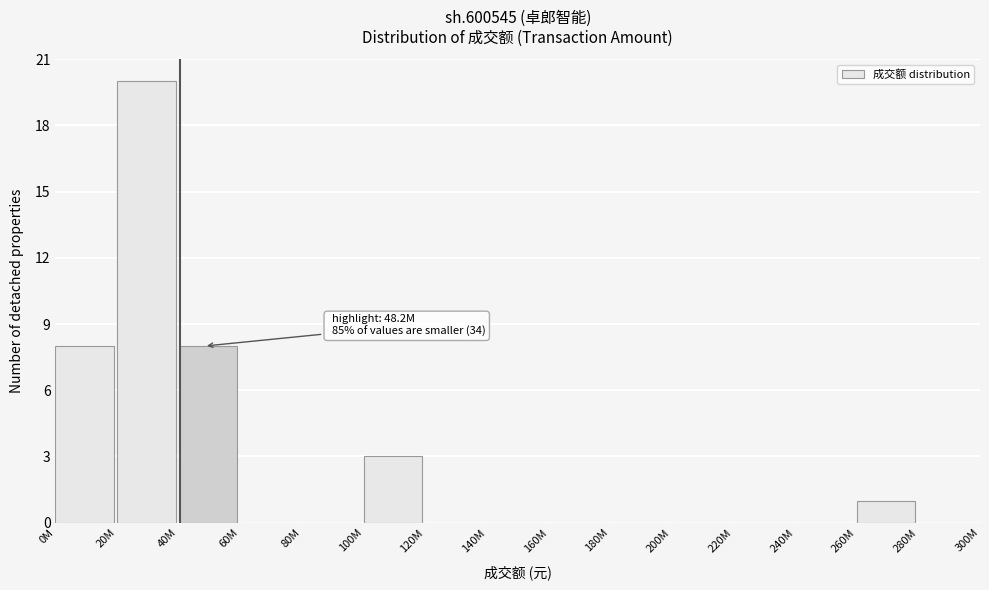

Reading left to right, extract all data points from this chart.

0M=8	20M=20	40M=8	60M=0	80M=0	100M=3	120M=0	140M=0	160M=0	180M=0	200M=0	220M=0	240M=0	260M=1	280M=0